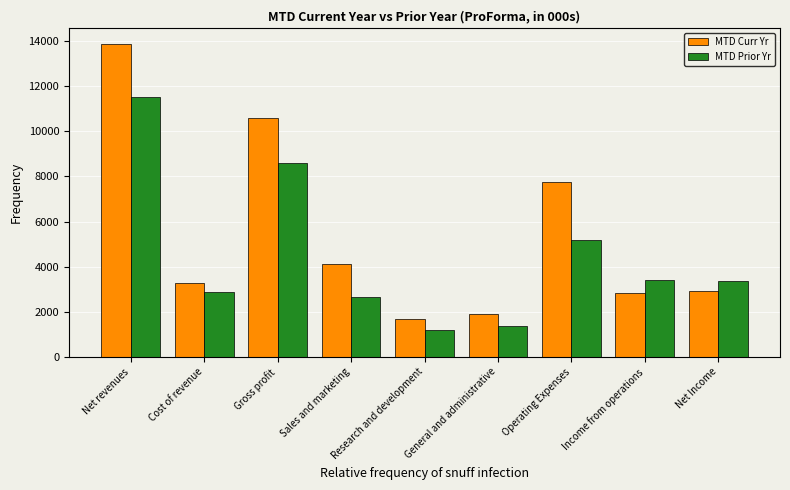

What is the difference between the second highest and second lowest values in the MTD Curr Yr series?

8676